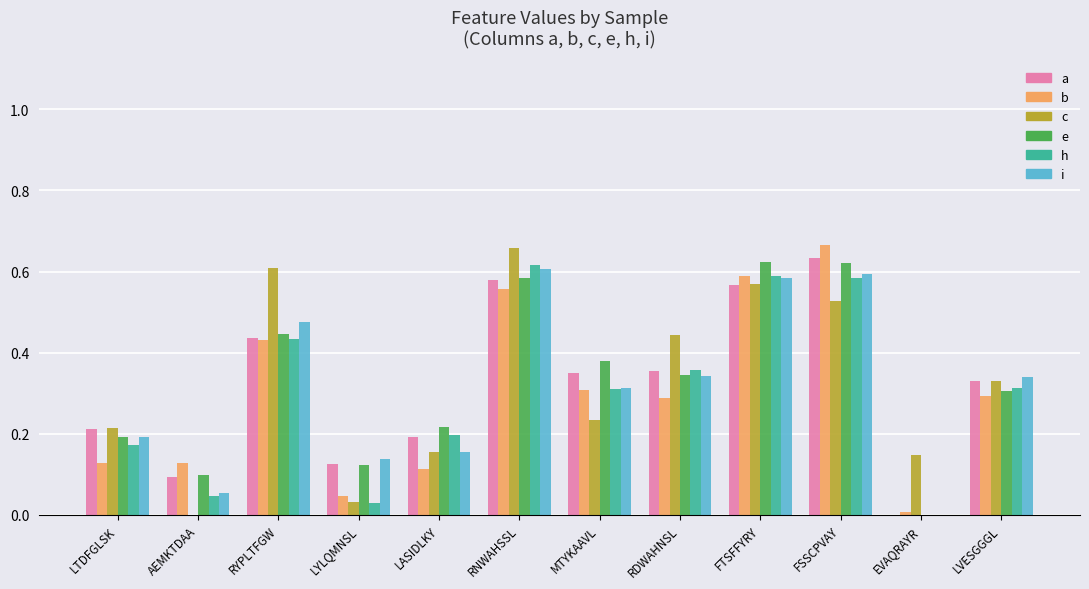

Is the value of b at LTDFGLSK greater than the value of h at RNWAHSSL?

No